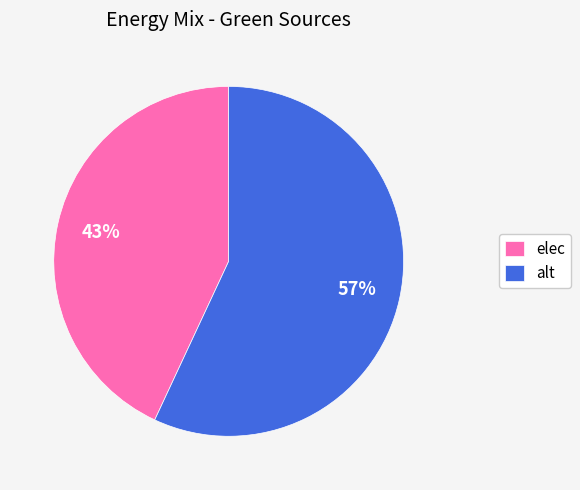

Count the number of slices in the pie.

2